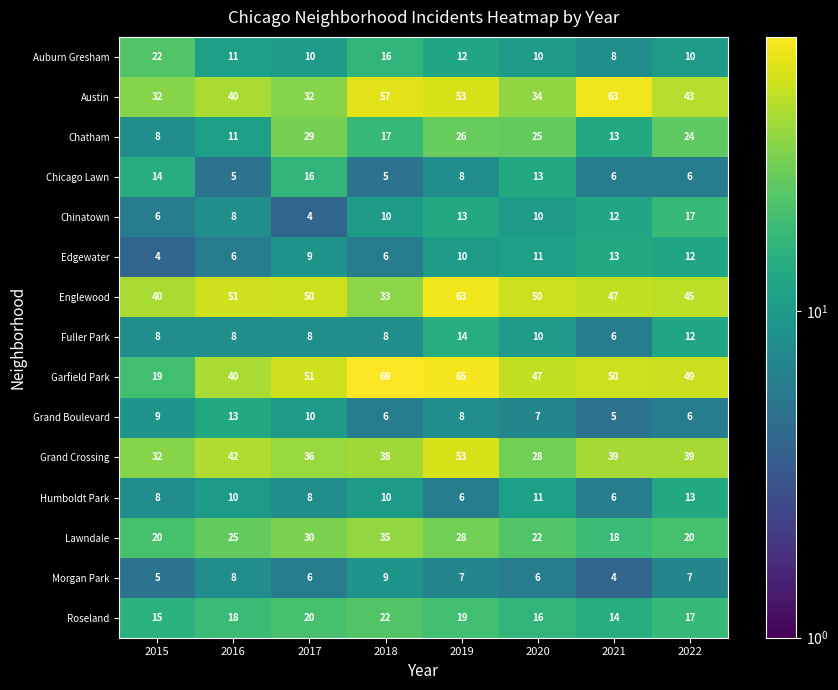

What is the difference between the highest and lowest values at 2016?

46